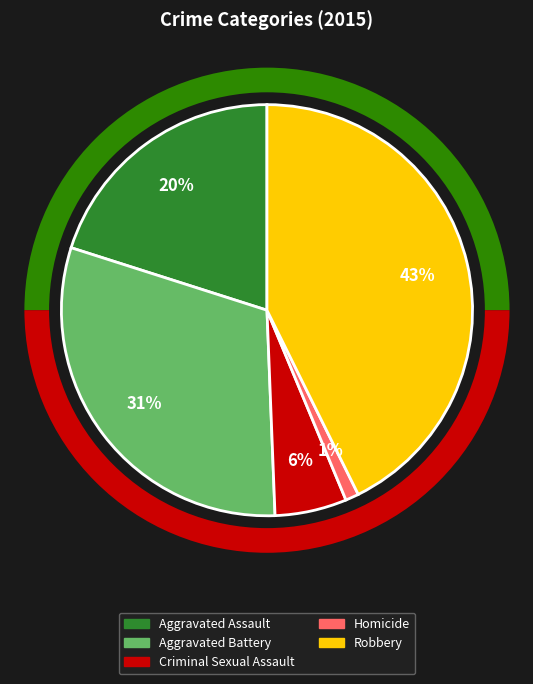

Which has a higher value, Homicide or Aggravated Battery?

Aggravated Battery